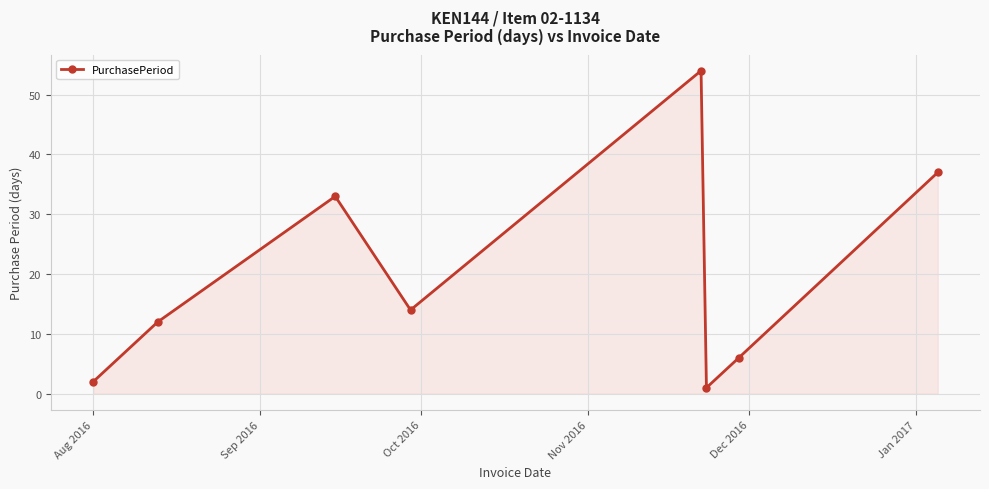

What is the value of the 8th point from the left?

37